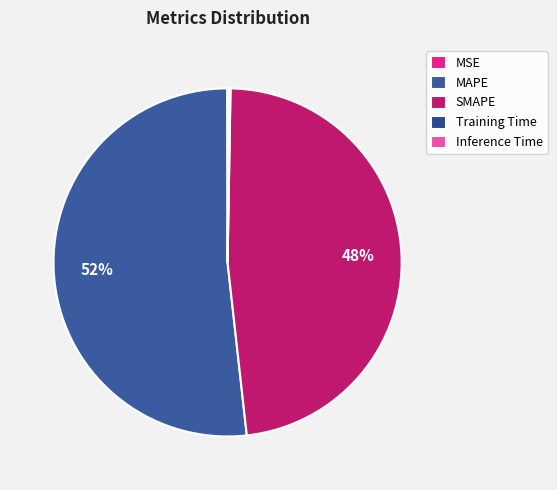

To the nearest percent, what is the average slice percentage?

20%